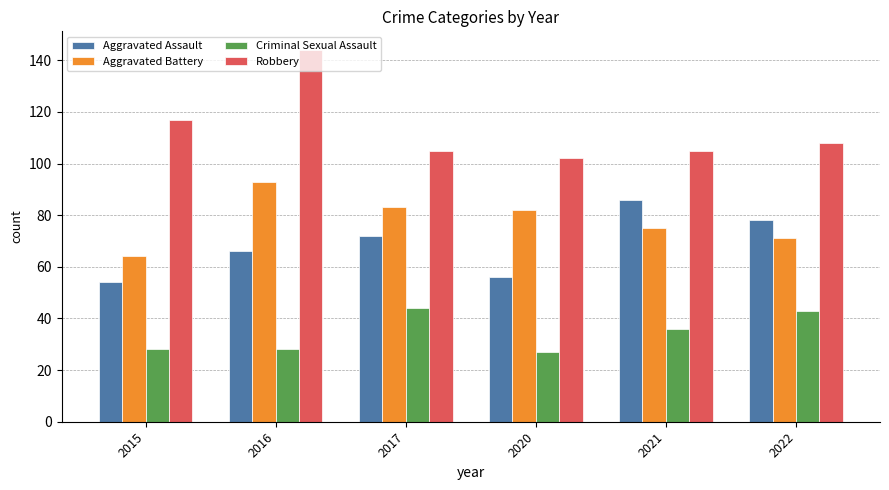

Does the chart contain any negative values?

No